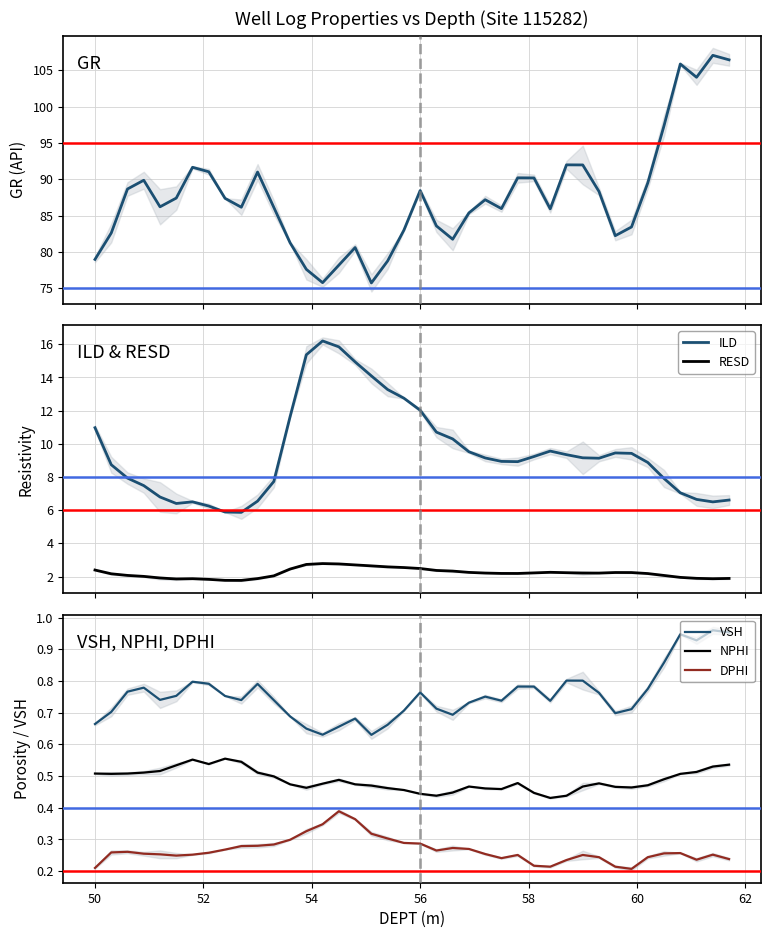

The NPHI series shows 0.8 at 50. True or false?

False